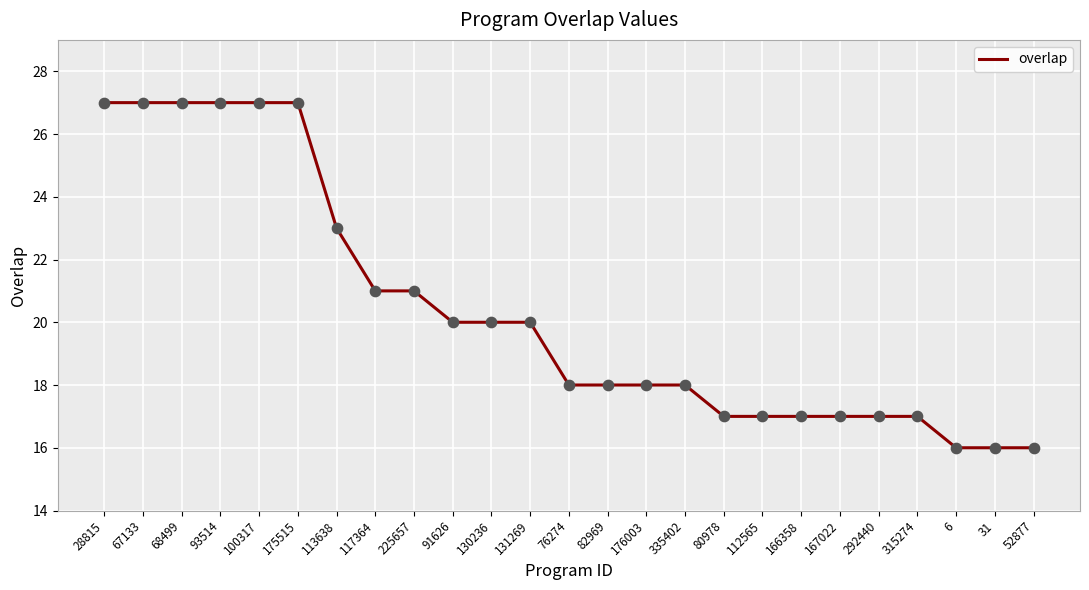

What is the change in value from 130236 to 315274?

-3